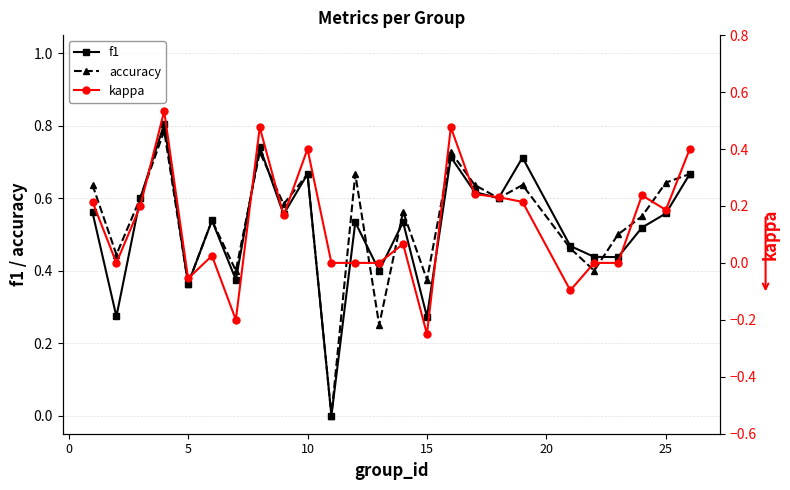

How many interior local peaks does the accuracy series have?

8